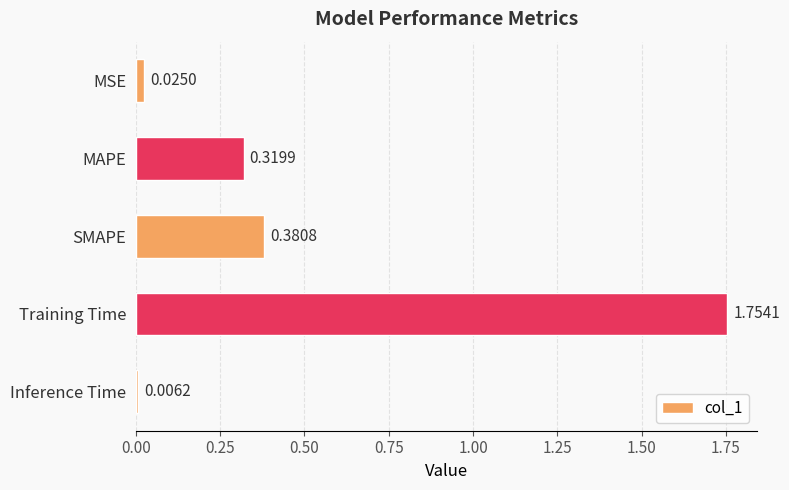

At which category does the chart reach its peak across all series?

Training Time